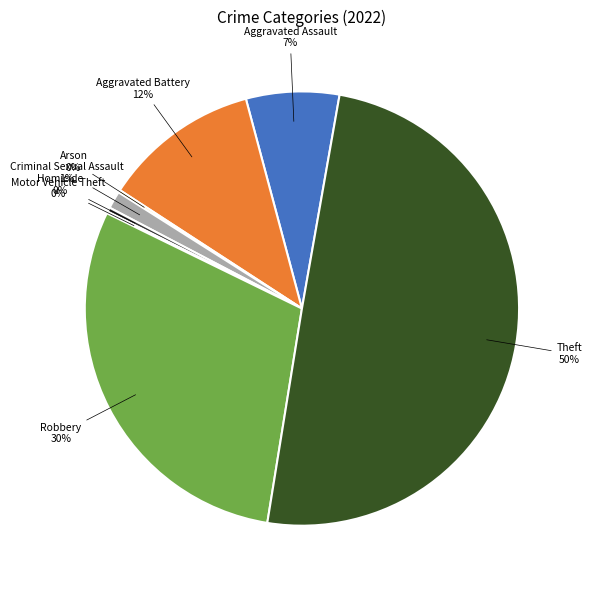

Is the sum of Aggravated Assault and Criminal Sexual Assault greater than half?

No